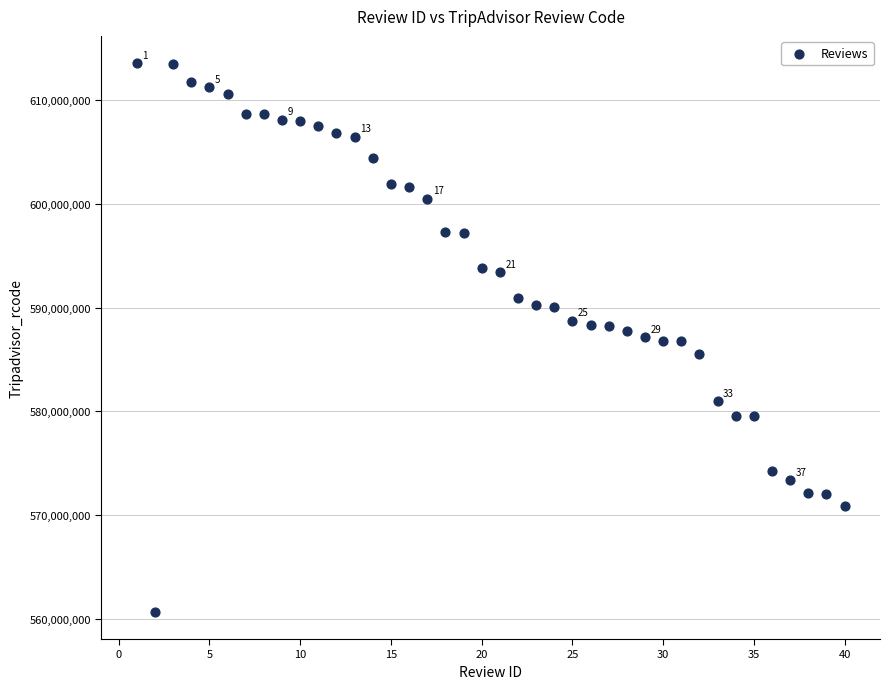

What is the range of X values (max minus min)?

39